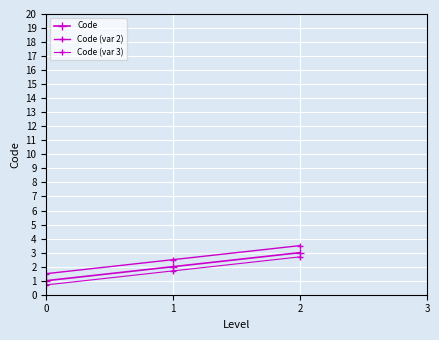

How many values in the Code (var 3) series exceed 1?

2